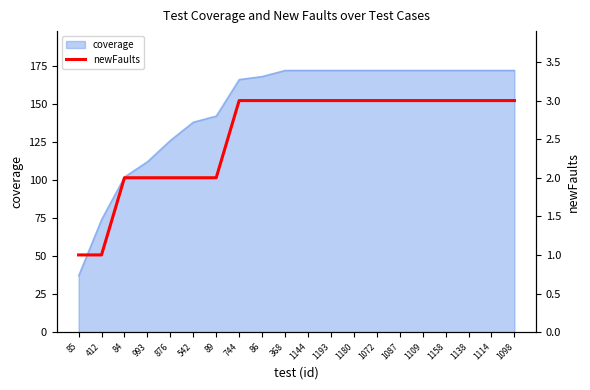

What is the minimum value shown in the chart?

1